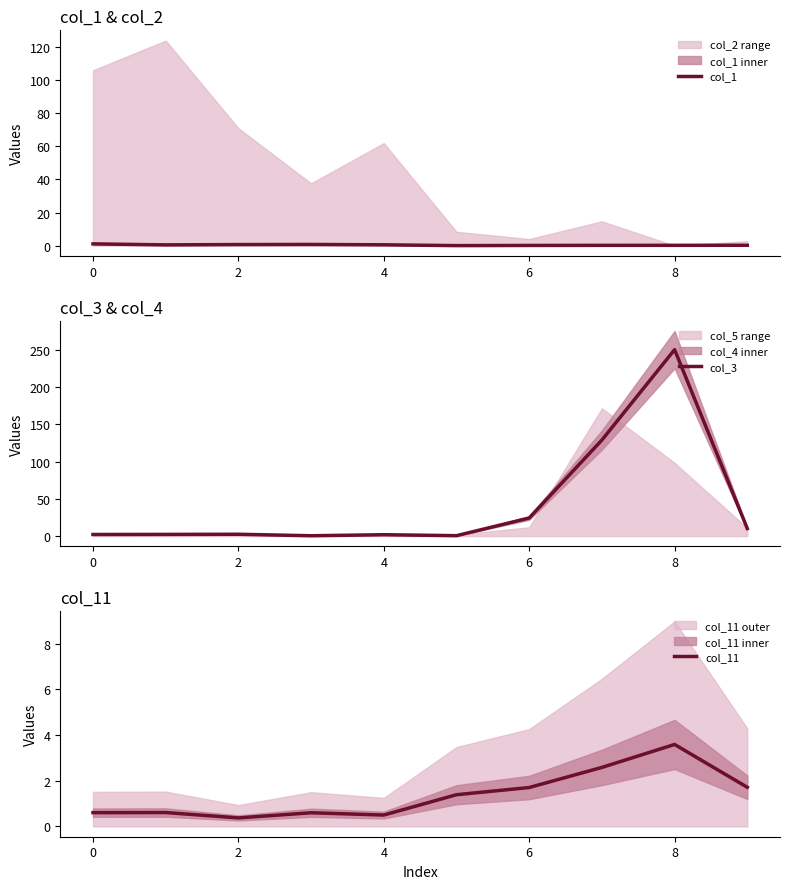

What is the sum of all col_1 values?

4.0